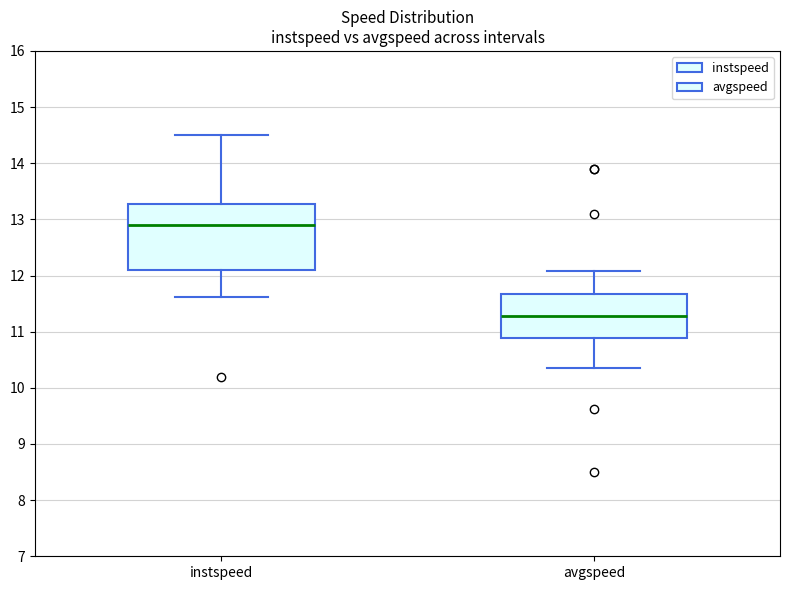

Where does the upper whisker of the box for avgspeed end on the y-axis? The values are not printed on the chart, so give them approximately, as read against the axis.

12.1